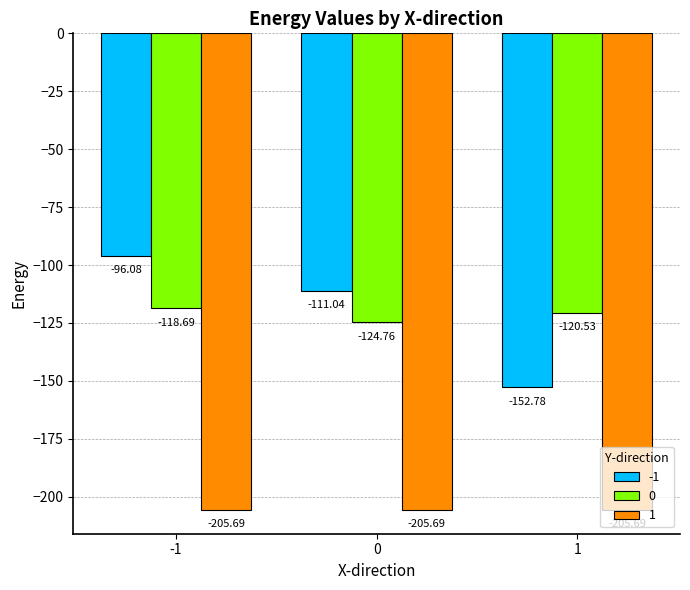

What is the average value of the 1 series?

-205.7